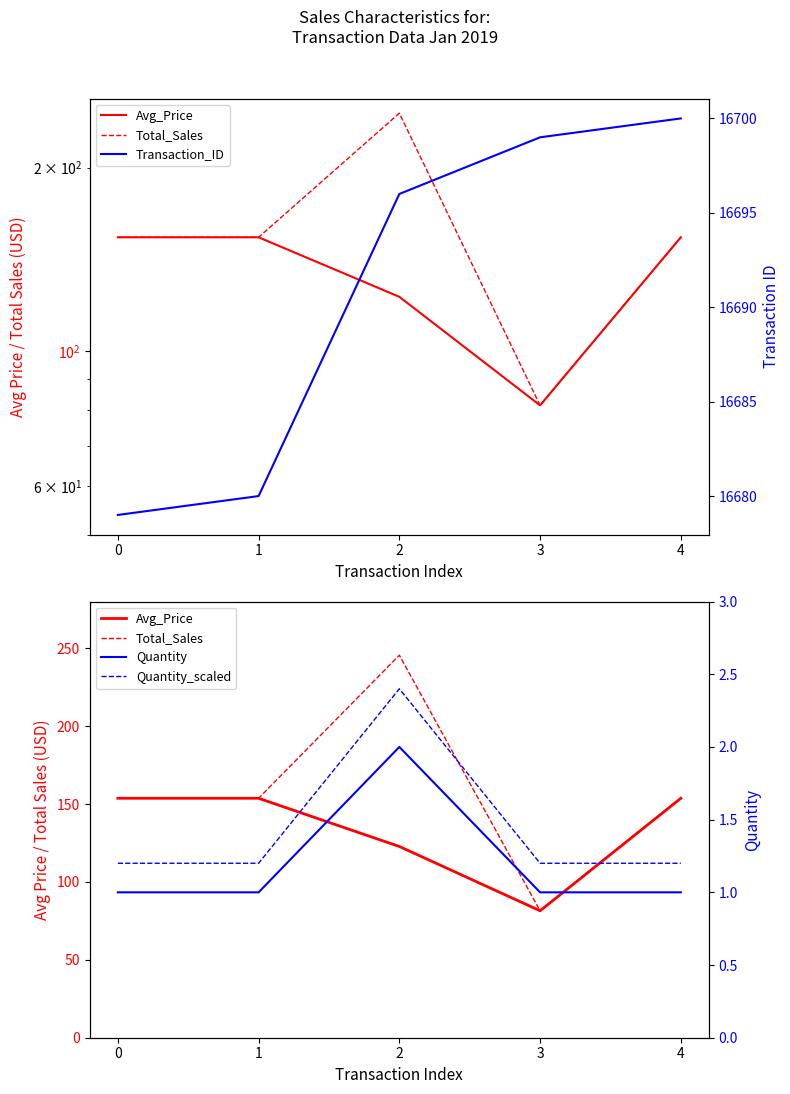

Reading left to right, extract all data points from this chart.

Avg_Price: 0=153.7	1=153.7	2=122.8	3=81.5	4=153.7
Total_Sales: 0=153.7	1=153.7	2=245.5	3=81.5	4=153.7
Transaction_ID: 0=16679.0	1=16680.0	2=16696.0	3=16699.0	4=16700.0
Quantity: 0=1.0	1=1.0	2=2.0	3=1.0	4=1.0
Quantity_scaled: 0=1.2	1=1.2	2=2.4	3=1.2	4=1.2